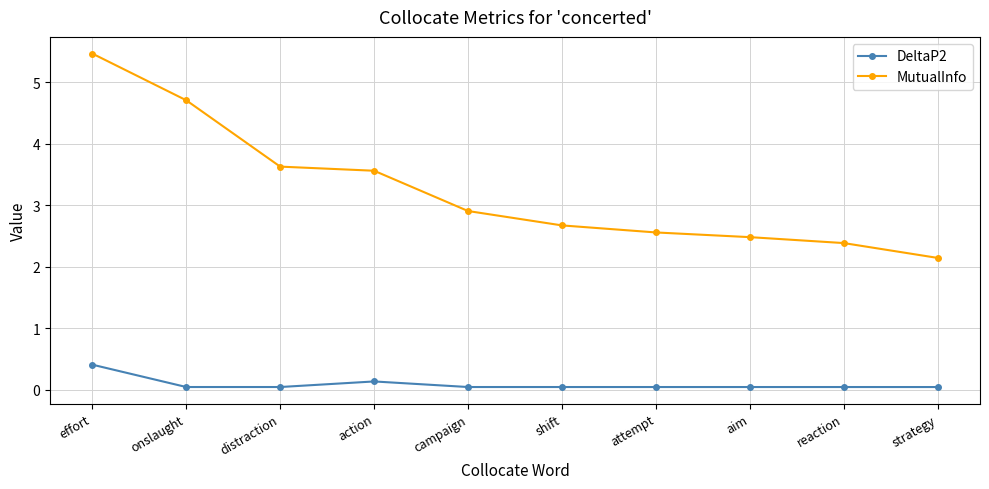

What is the sum of the MutualInfo values at reaction and strategy?

4.5